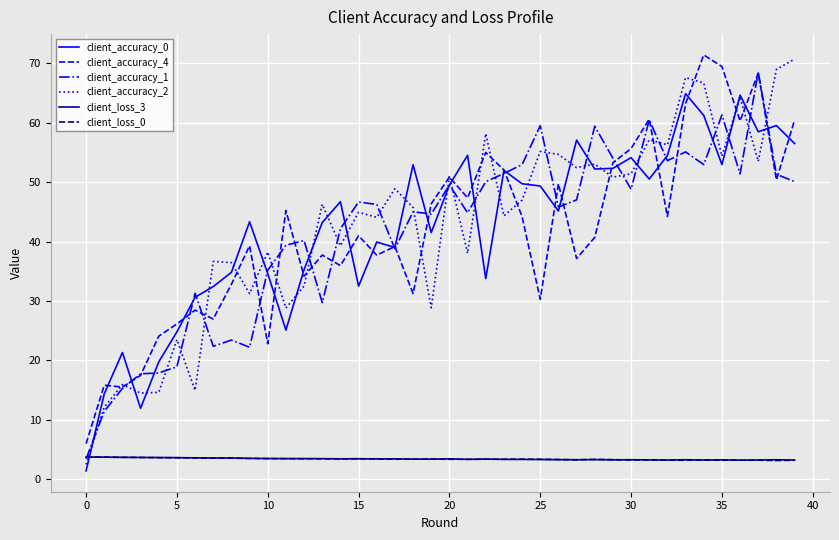

Does the chart have visible grid lines?

Yes